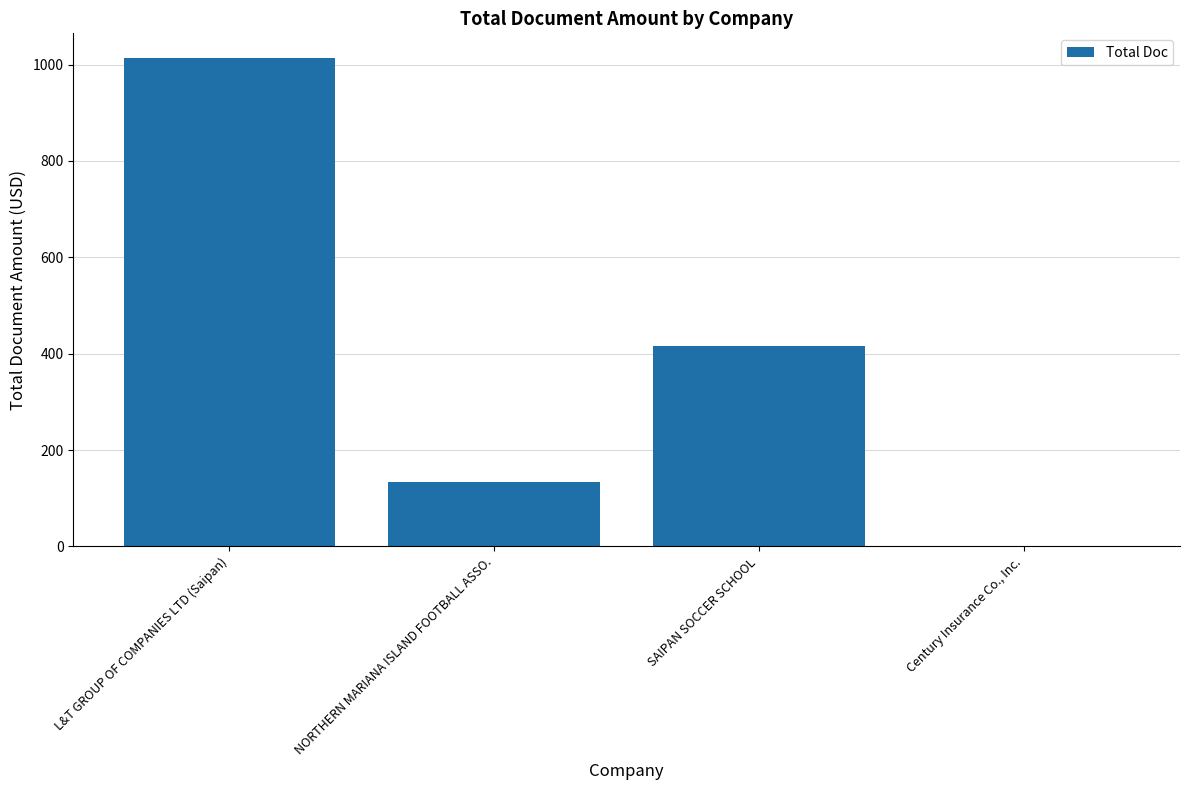

How many data points does each series have?

4